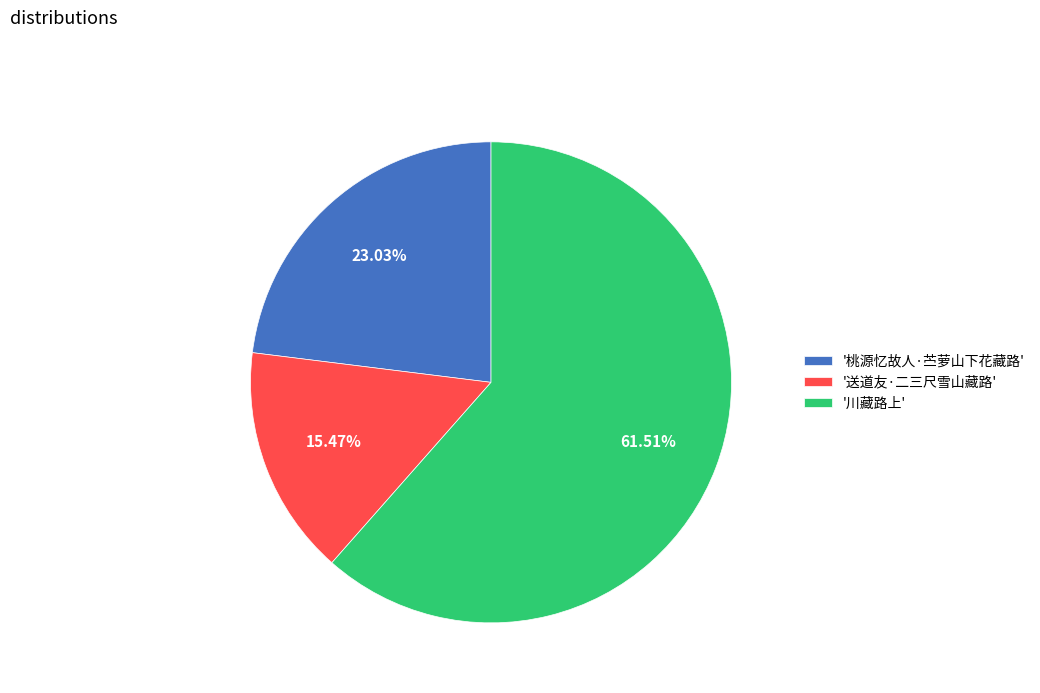

Which category accounts for the majority?

'川藏路上'